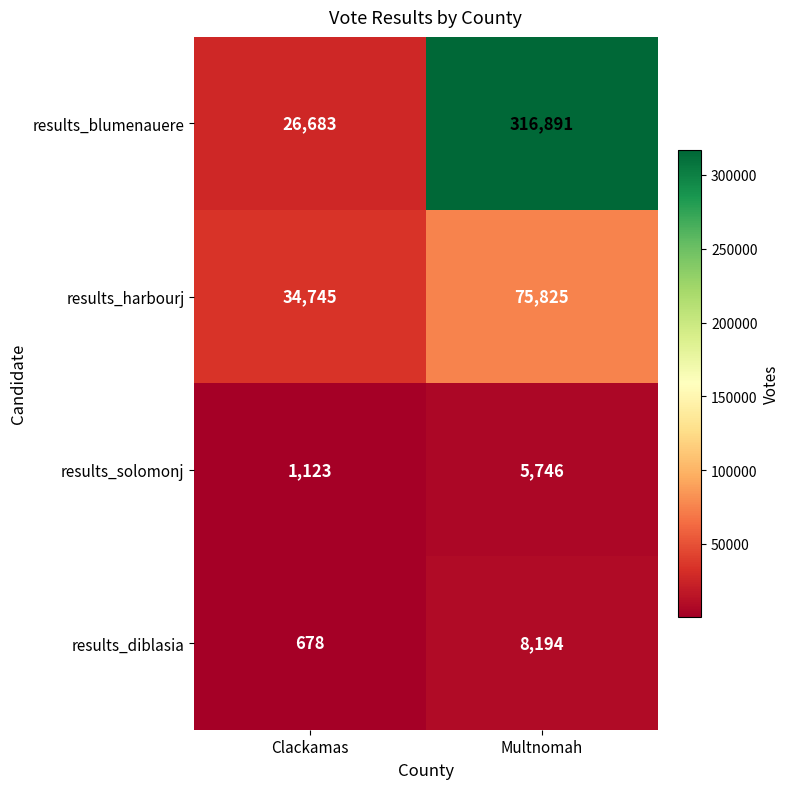

The results_diblasia series shows 678 at Clackamas. True or false?

True